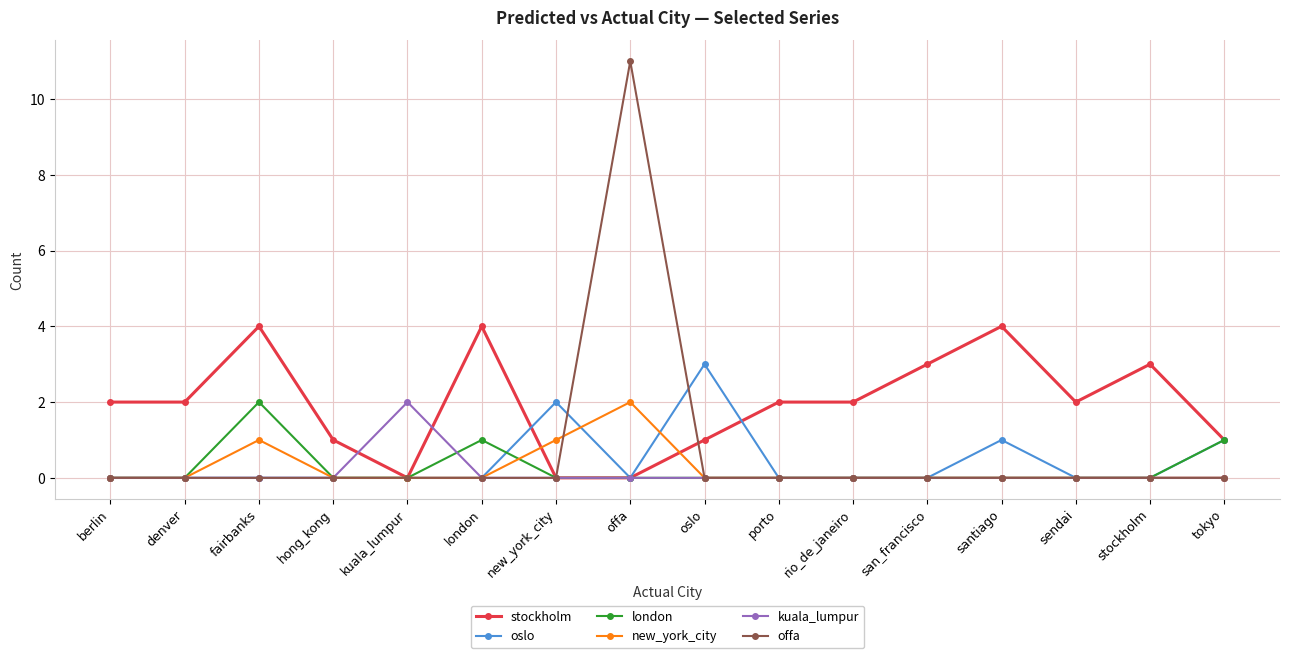

How many lines are shown in the chart?

6